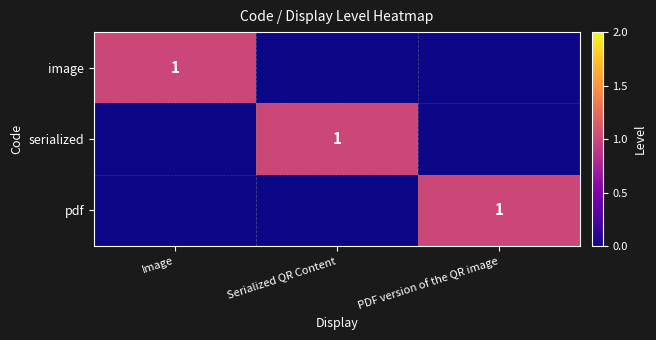

The value of image at Image is 1. True or false?

True